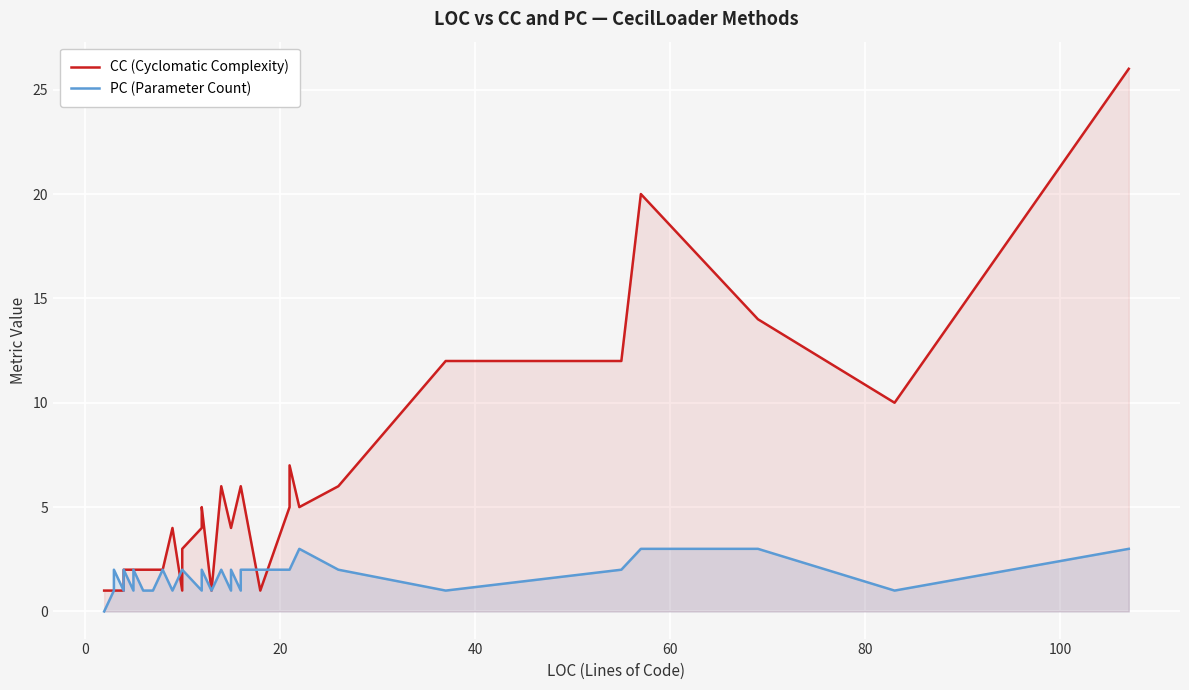

How many values in PC (Parameter Count) are above zero?

39